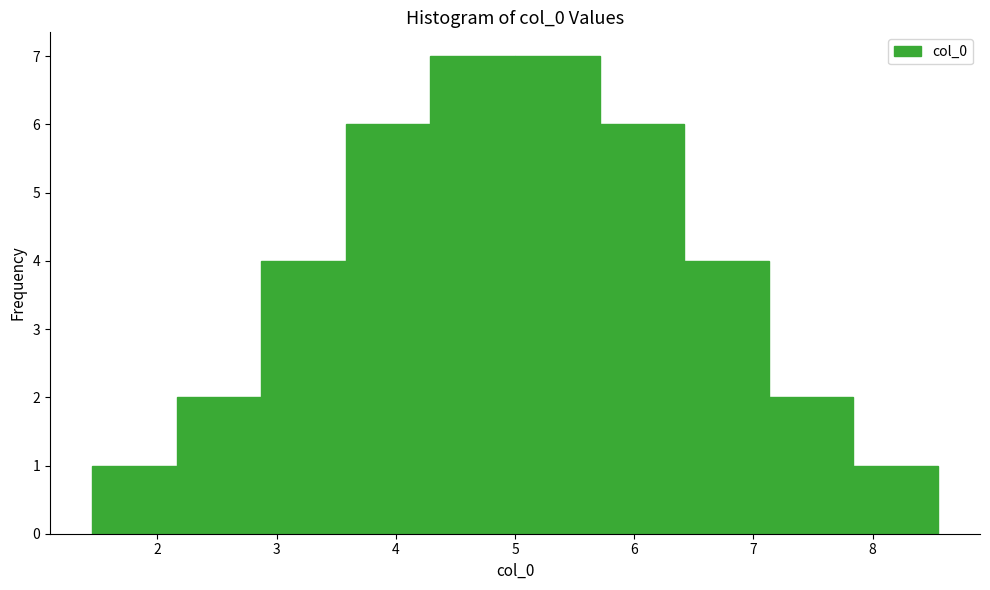

Reading left to right, transcribe this chart: for each bar, give the range it covers on the x-axis and its height. Neither the bar edges nor the heights are printed on the chart, so give them approximately, as read against the axes.

1.5 to 2.2: 1
2.2 to 2.9: 2
2.9 to 3.6: 4
3.6 to 4.3: 6
4.3 to 5.0: 7
5.0 to 5.7: 7
5.7 to 6.4: 6
6.4 to 7.1: 4
7.1 to 7.8: 2
7.8 to 8.5: 1